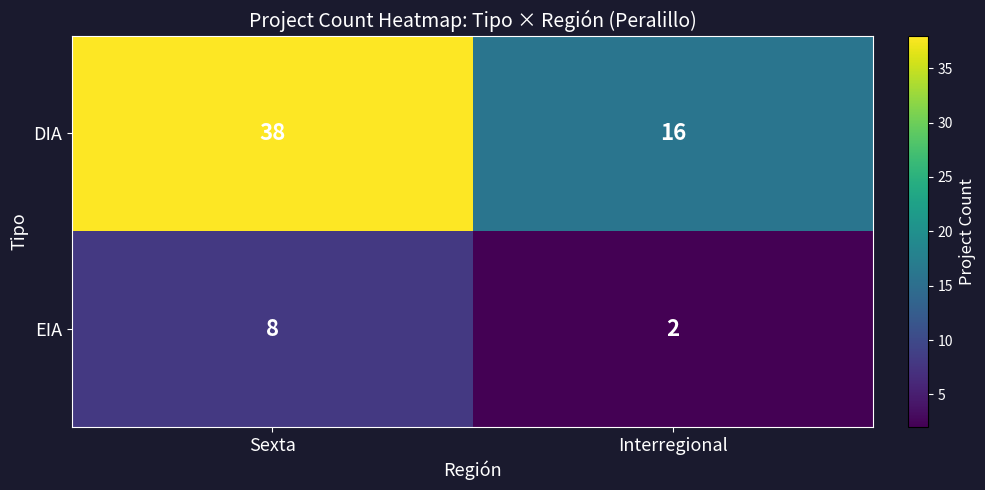

What is the difference between the highest and lowest values at Interregional?

14